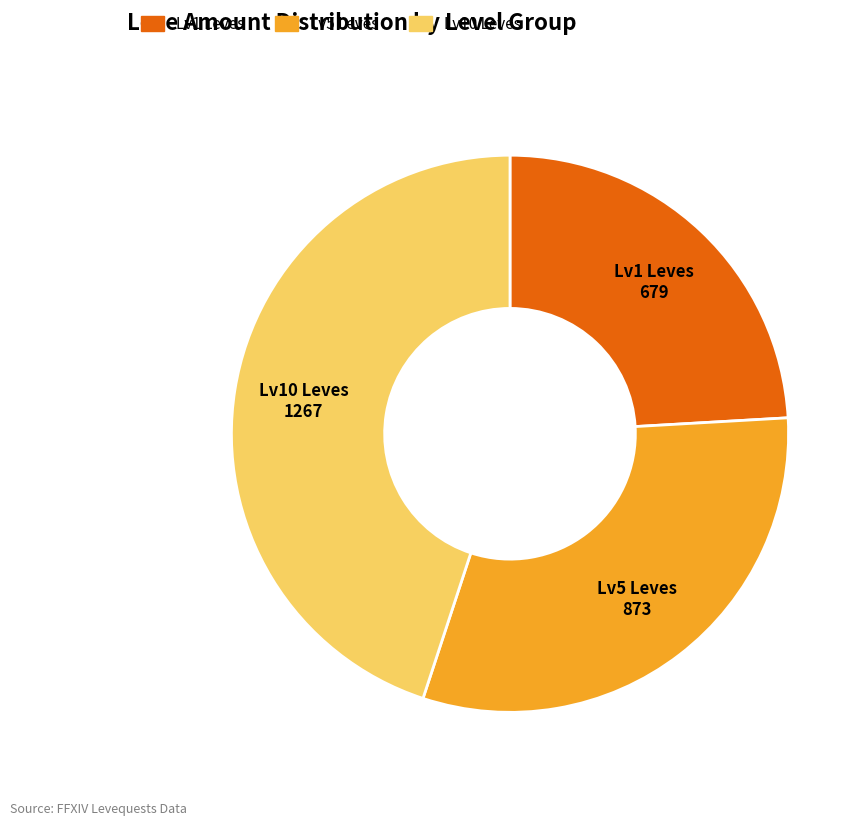

Does any single category account for the majority?

No